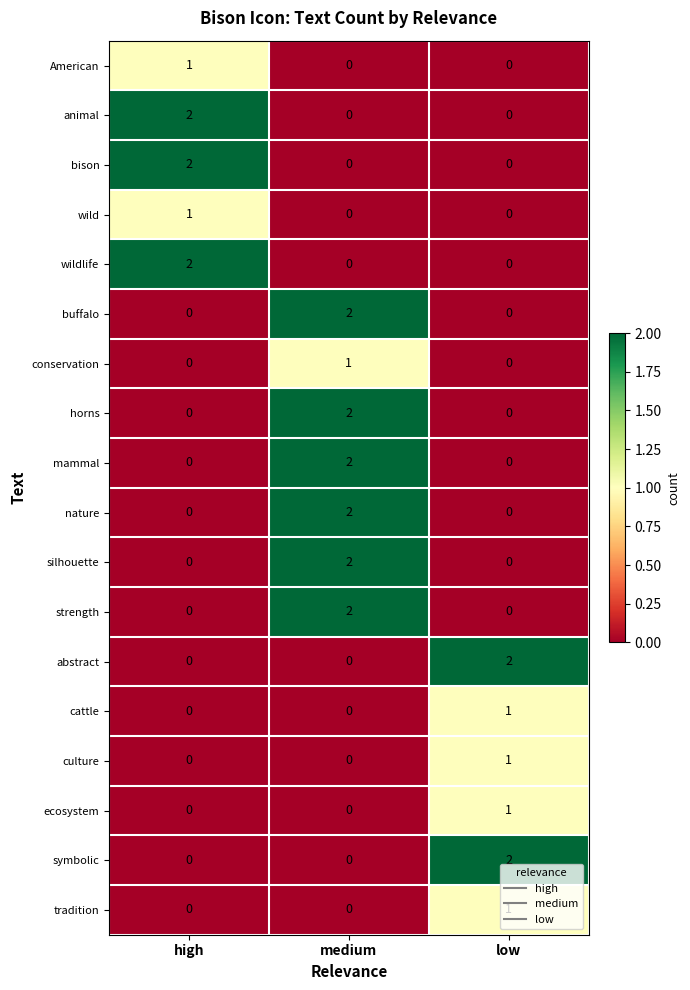

What is the total value across all series at low?

8